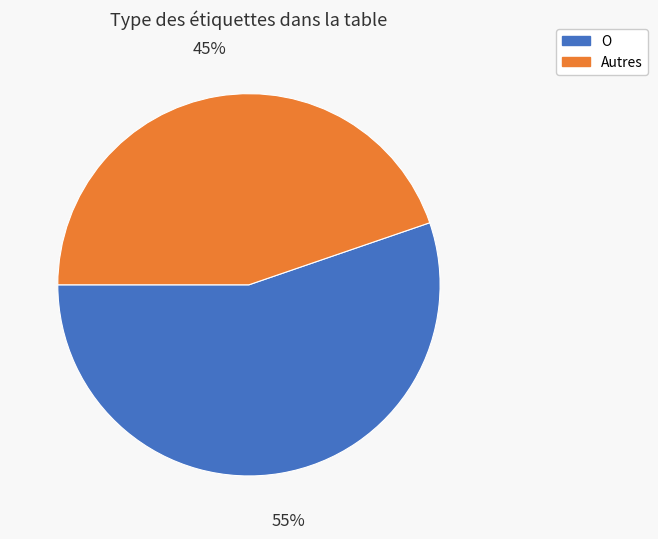

Does any single category account for the majority?

Yes